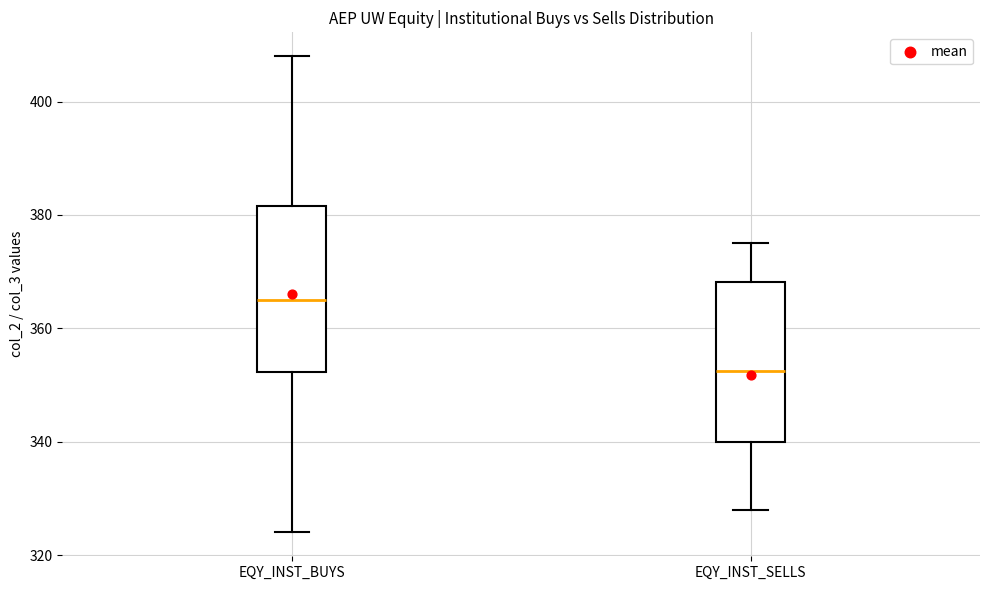

Which box's median line is the highest?

EQY_INST_BUYS